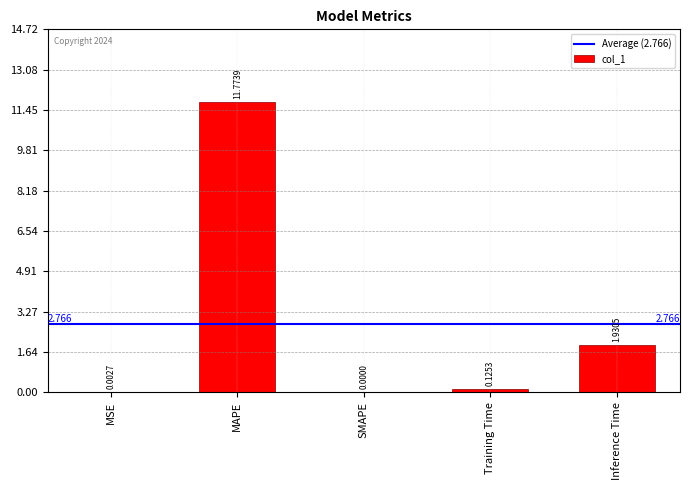

What is the sum of all values?

13.8